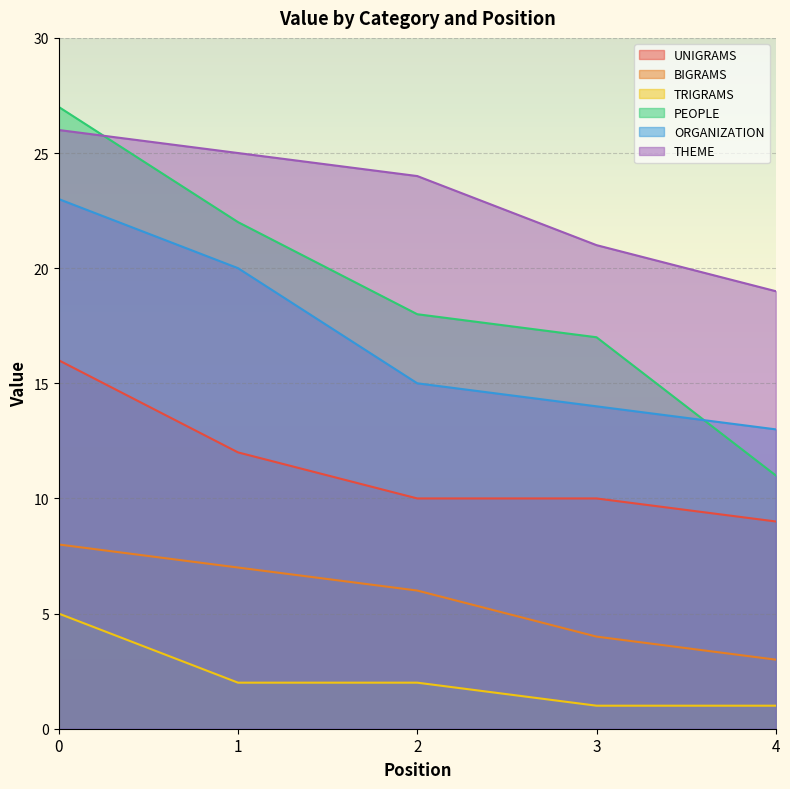

At which label is TRIGRAMS closest to 3?

1